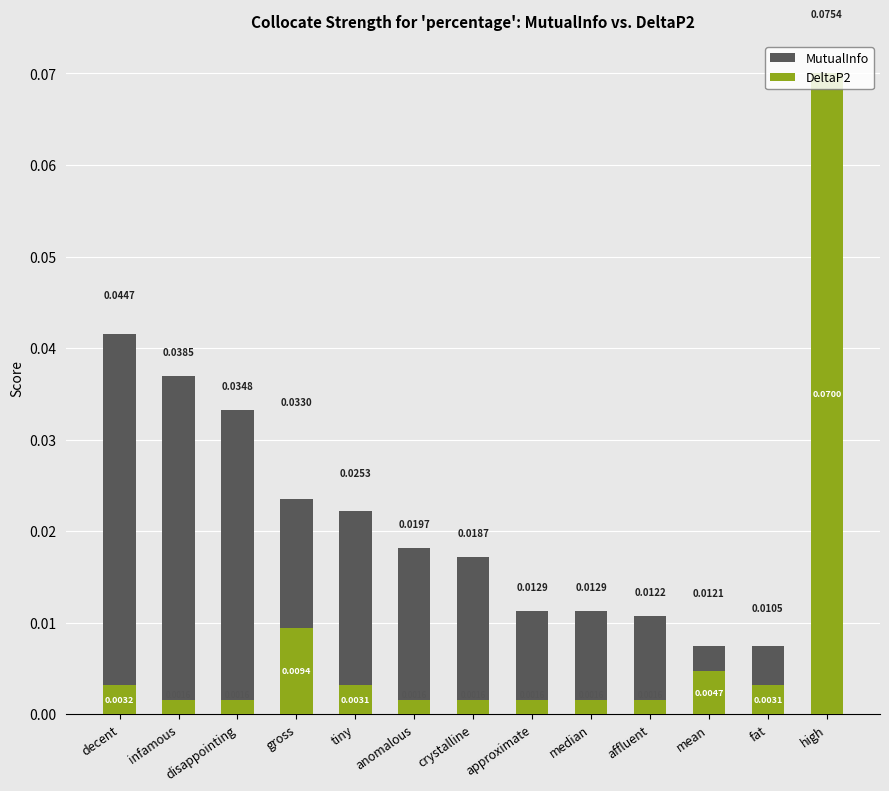

Reading left to right, list all the values displayed in this chart.

MutualInfo: 0.0	0.0	0.0	0.0	0.0	0.0	0.0	0.0	0.0	0.0	0.0	0.0	0.0
DeltaP2: 0.0	0.0	0.0	0.0	0.0	0.0	0.0	0.0	0.0	0.0	0.0	0.0	0.1